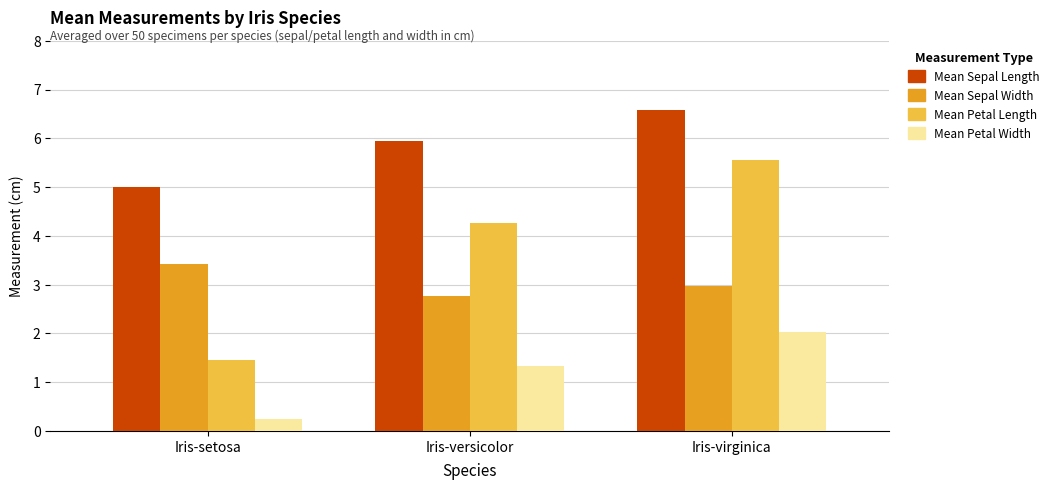

Reading left to right, what are all the values shown in this chart?

Mean Sepal Length: Iris-setosa=5.0	Iris-versicolor=5.9	Iris-virginica=6.6
Mean Sepal Width: Iris-setosa=3.4	Iris-versicolor=2.8	Iris-virginica=3.0
Mean Petal Length: Iris-setosa=1.5	Iris-versicolor=4.3	Iris-virginica=5.6
Mean Petal Width: Iris-setosa=0.2	Iris-versicolor=1.3	Iris-virginica=2.0